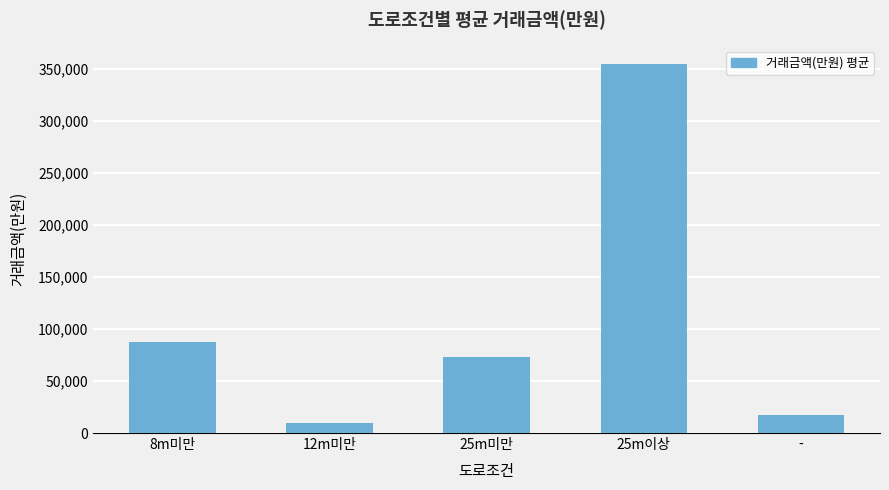

True or false: the data shows 72830.3 at 25m미만.

True